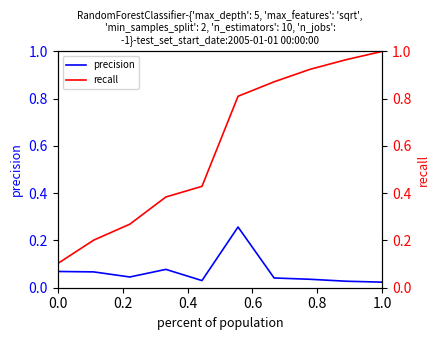

What is the sum of all precision values?

0.7